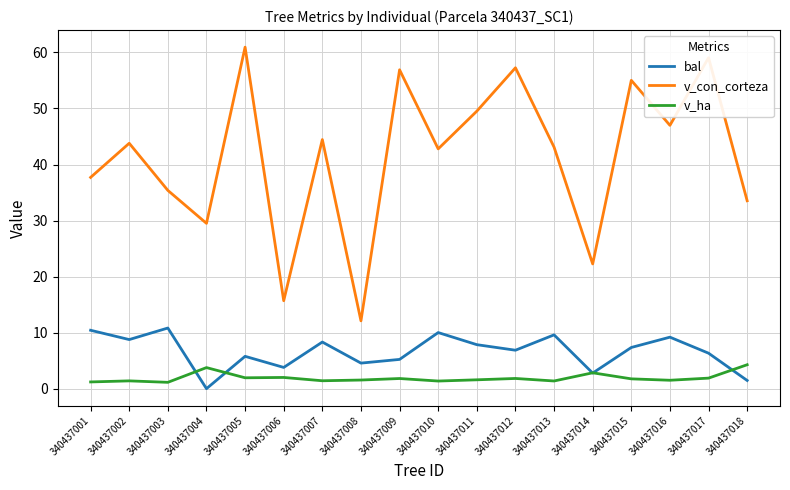

True or false: v_ha and v_con_corteza intersect in this chart.

False